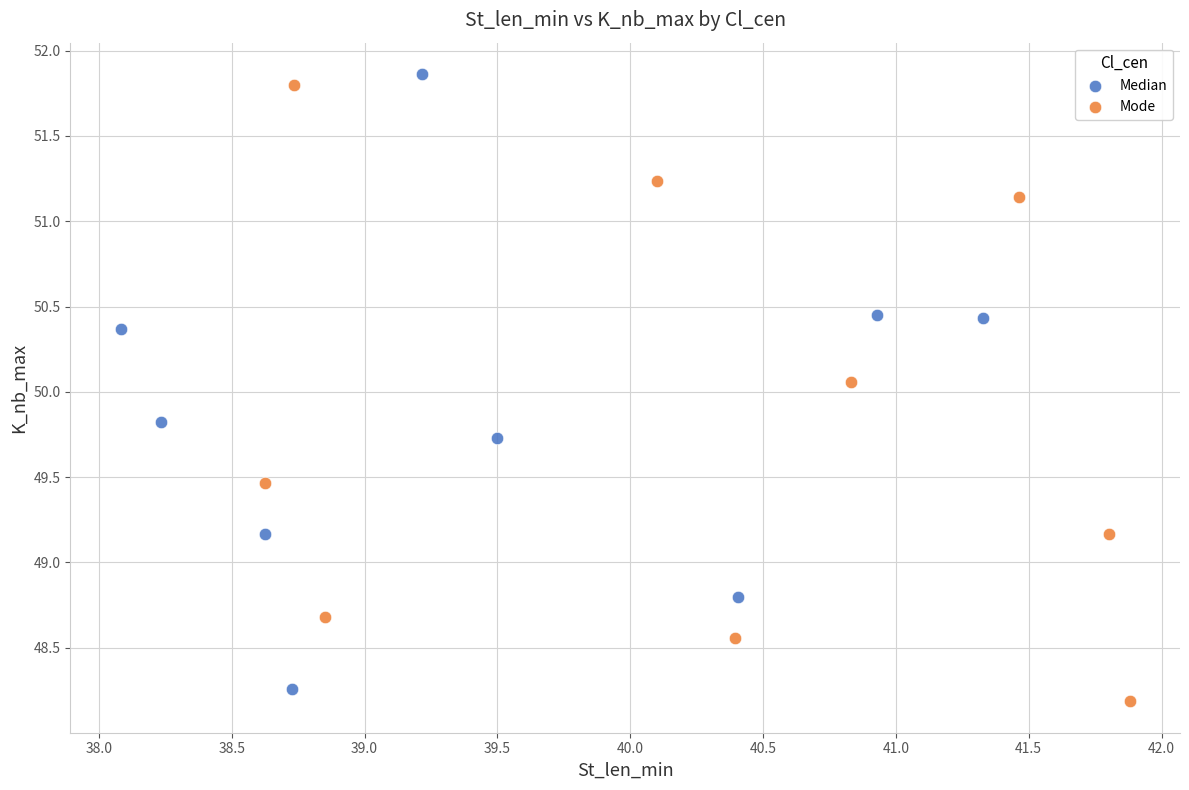

Which series reaches the minimum Y coordinate?

Mode